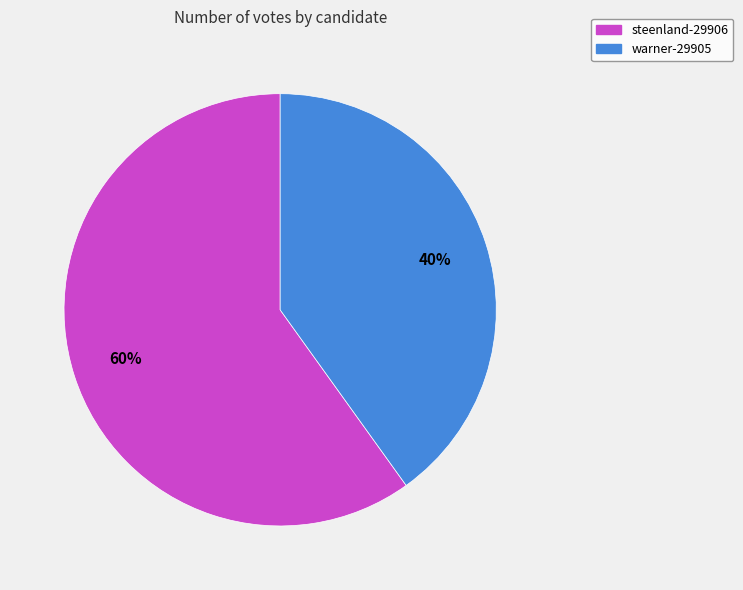

To the nearest percent, what is the average slice percentage?

50%